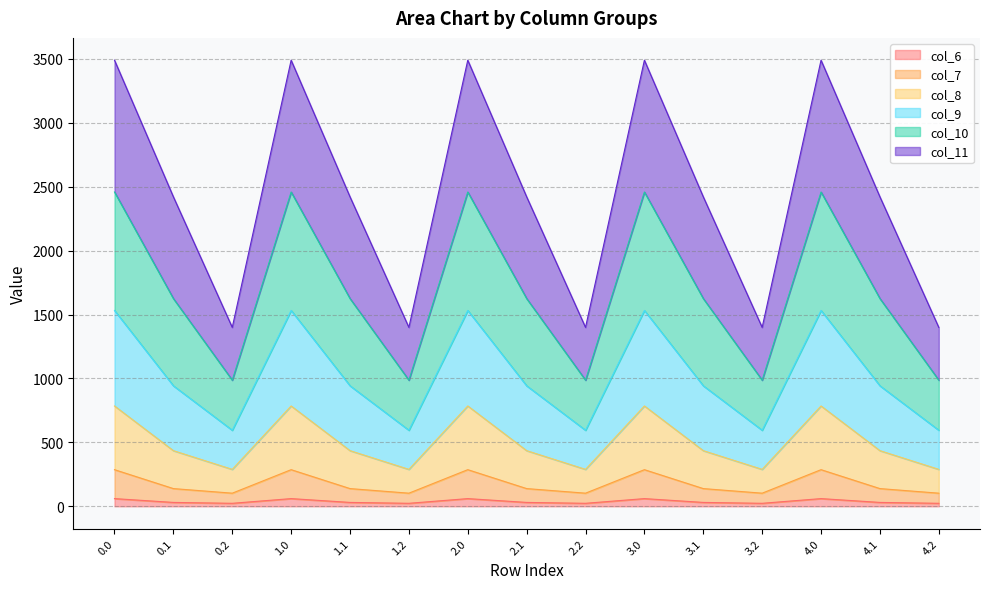

At how many categories does at least one series exceed 390?

15